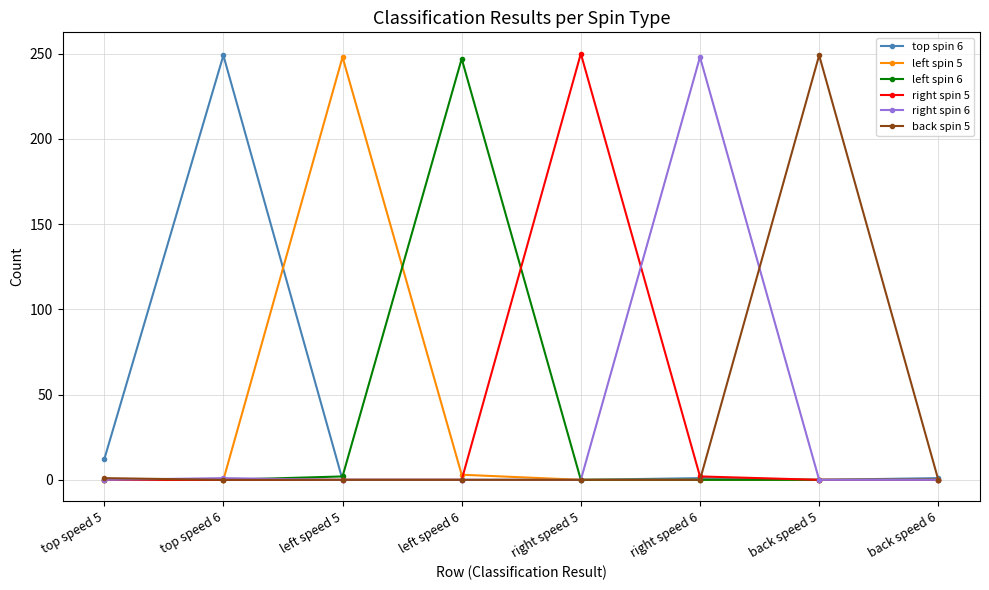

Which category has the highest value in the back spin 5 series?

back speed 5